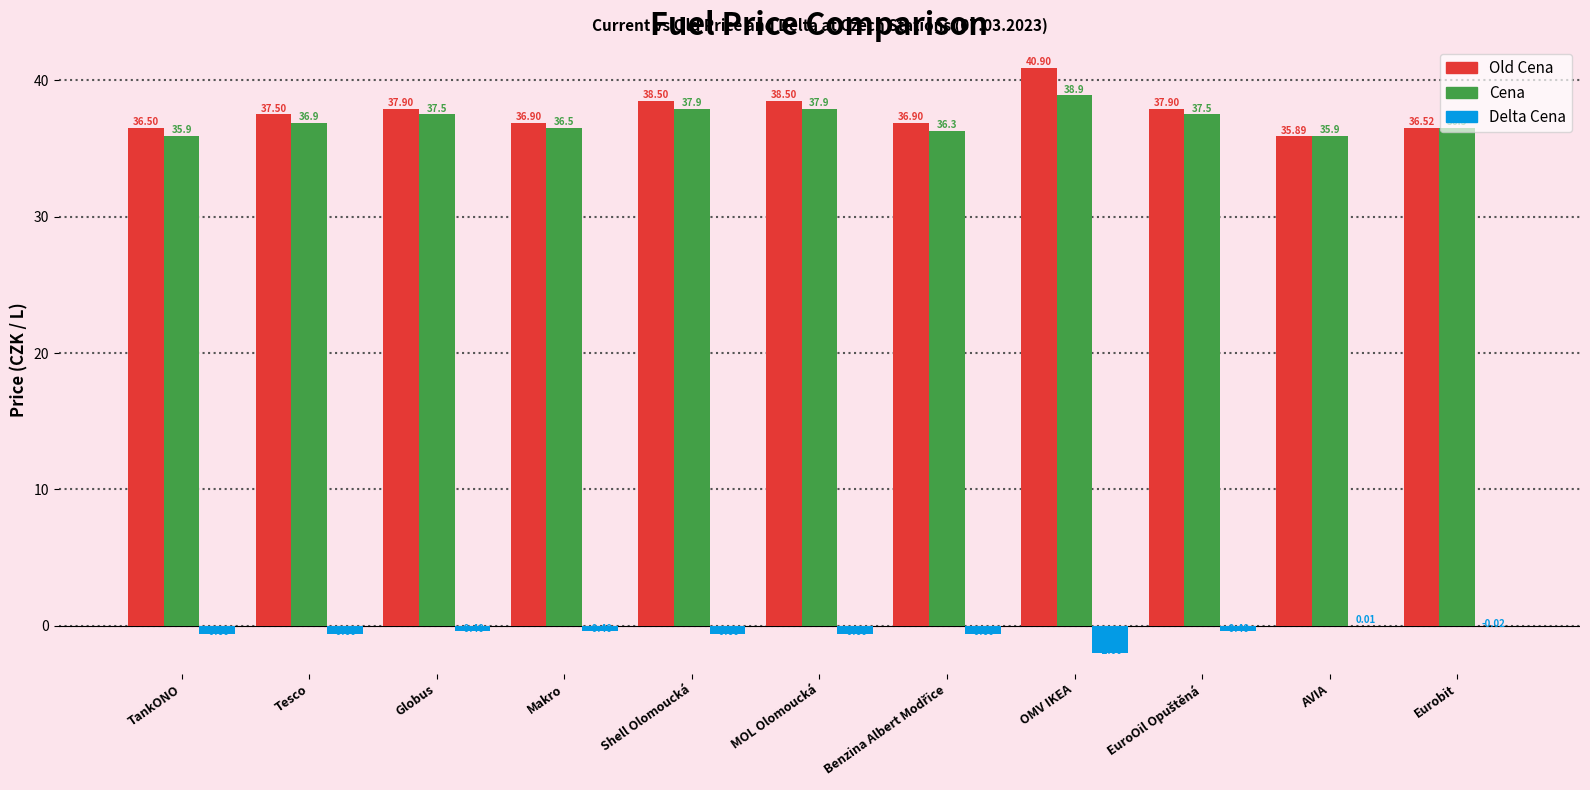

Which series has the largest total across all categories?

Old Cena